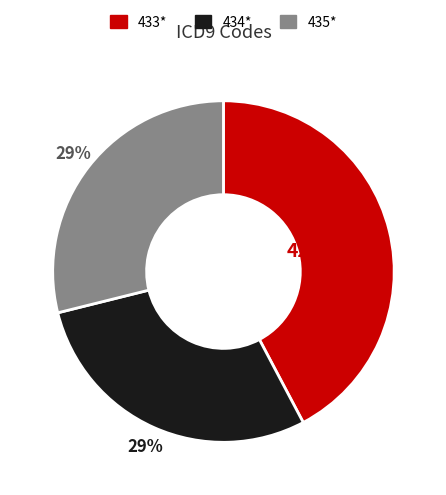

To the nearest percent, what is the combined percentage of 435* and 434*?

58%